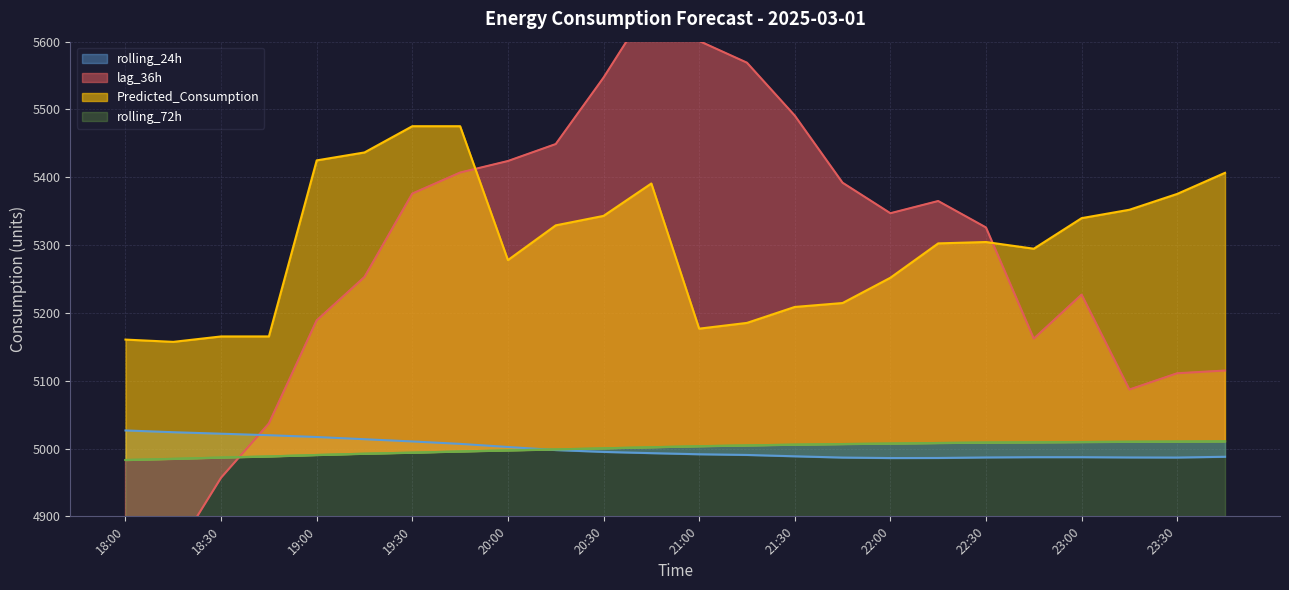

What position from the left is 18:30?

3